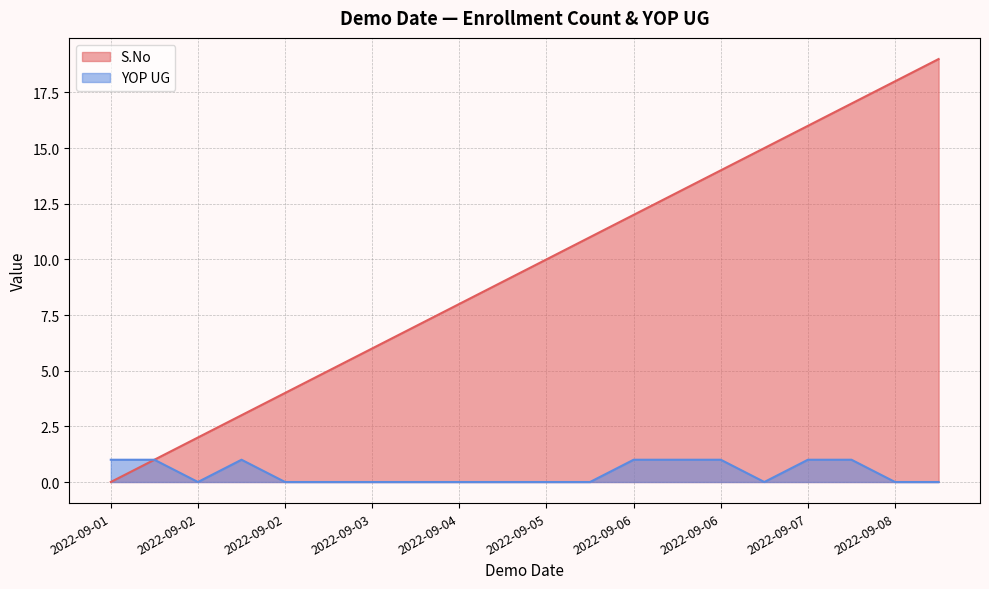

What is the difference between the second highest and minimum values in the S.No series?

18